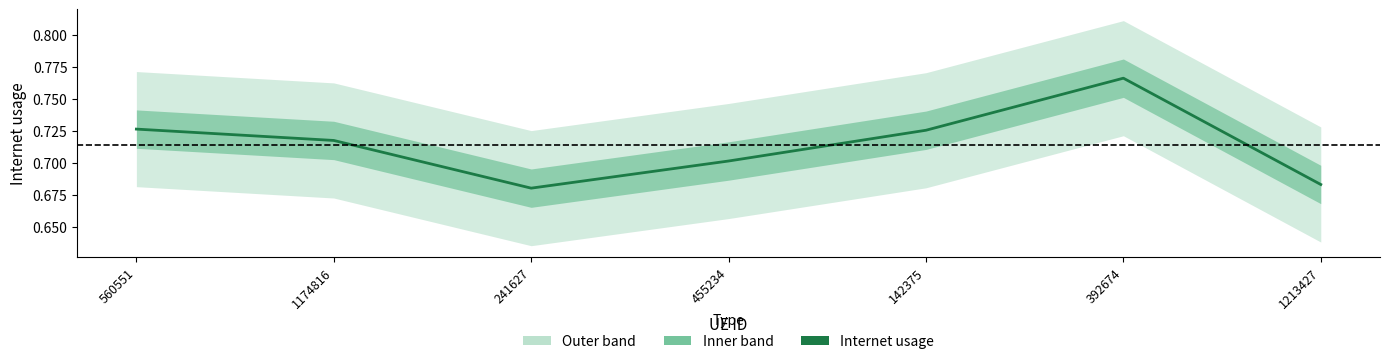

At which category does the chart reach its minimum across all series?

241627